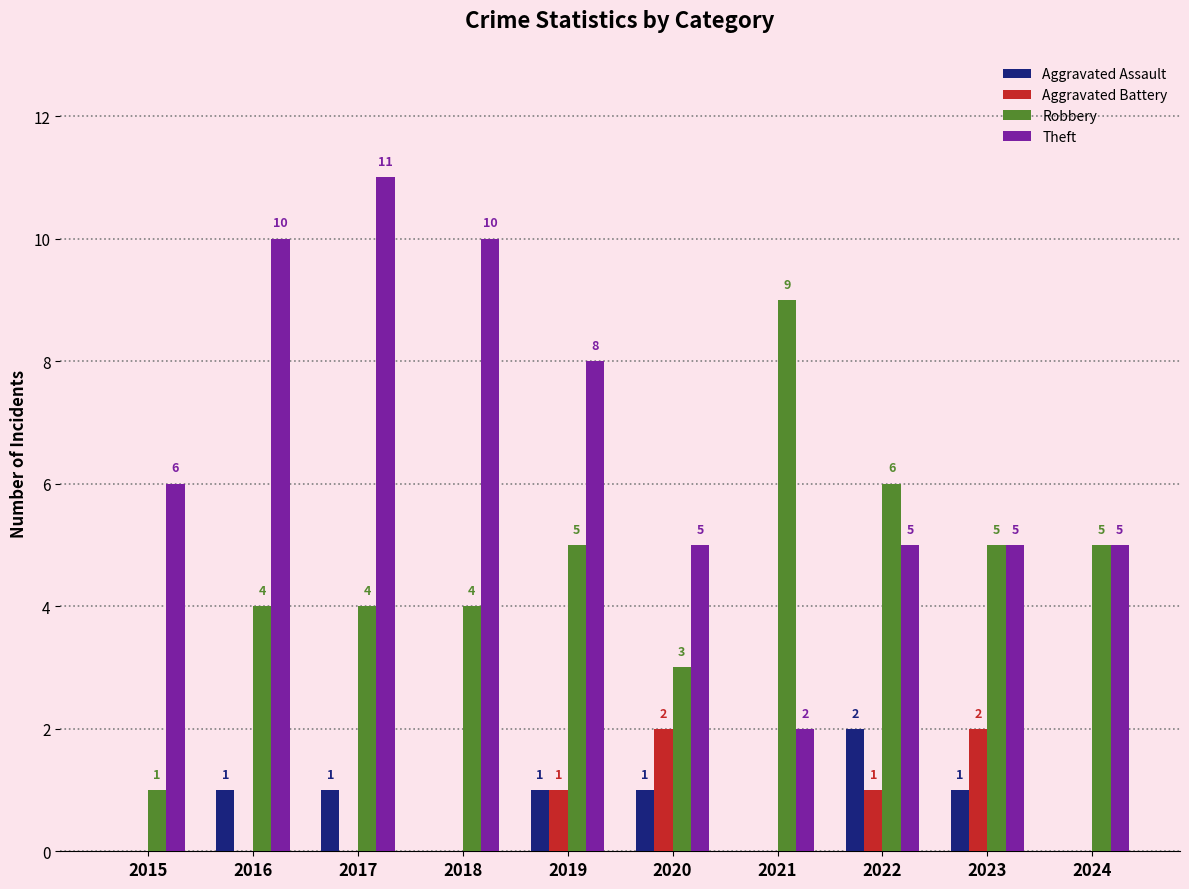

What is the spread (max minus min) of values at 2016?

10